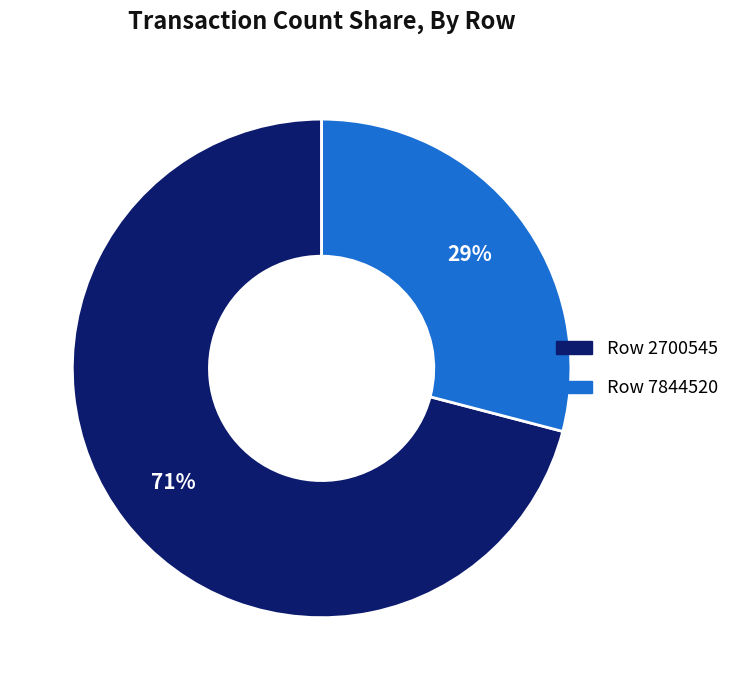

Rank the categories by value from lowest to highest.

Row 7844520, Row 2700545